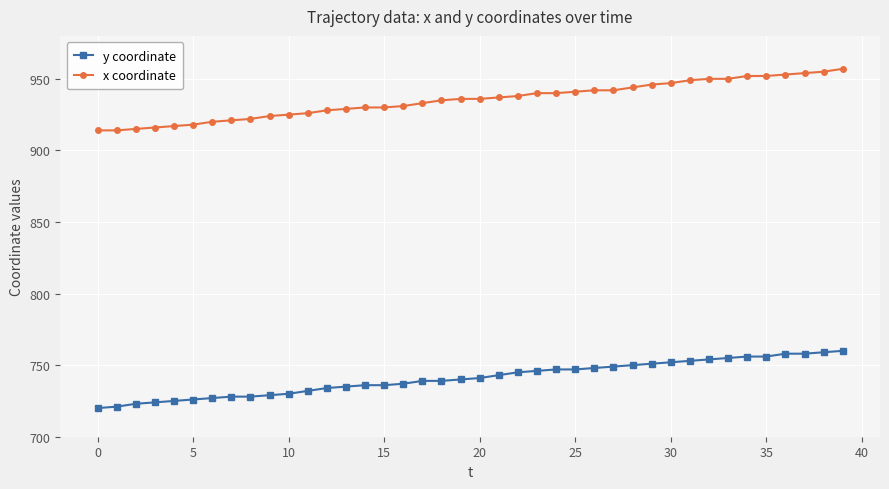

What is the minimum value for y coordinate?

720